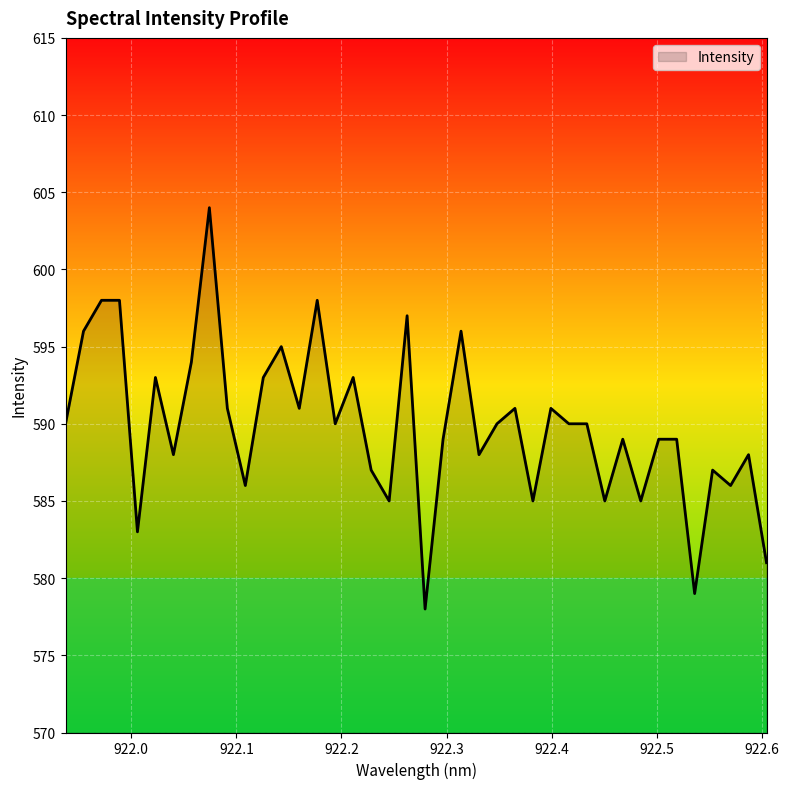

What is the difference between the maximum and minimum values?

26